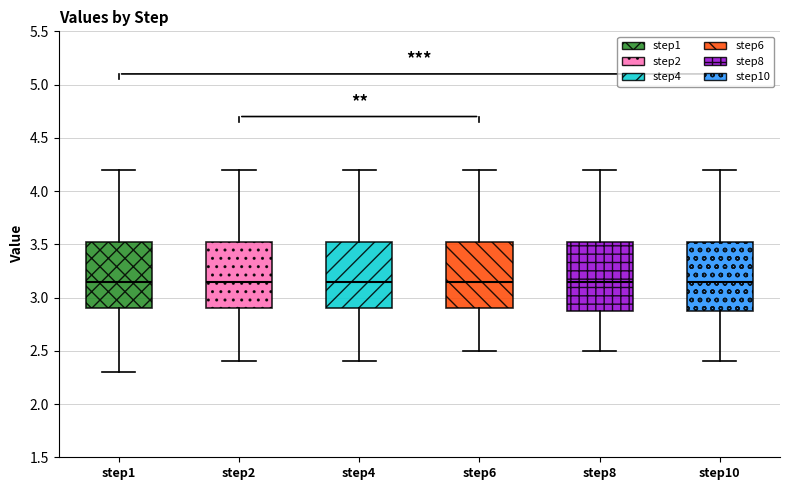

Where is the upper edge of the box for step4 on the y-axis? The values are not printed on the chart, so give them approximately, as read against the axis.

3.55